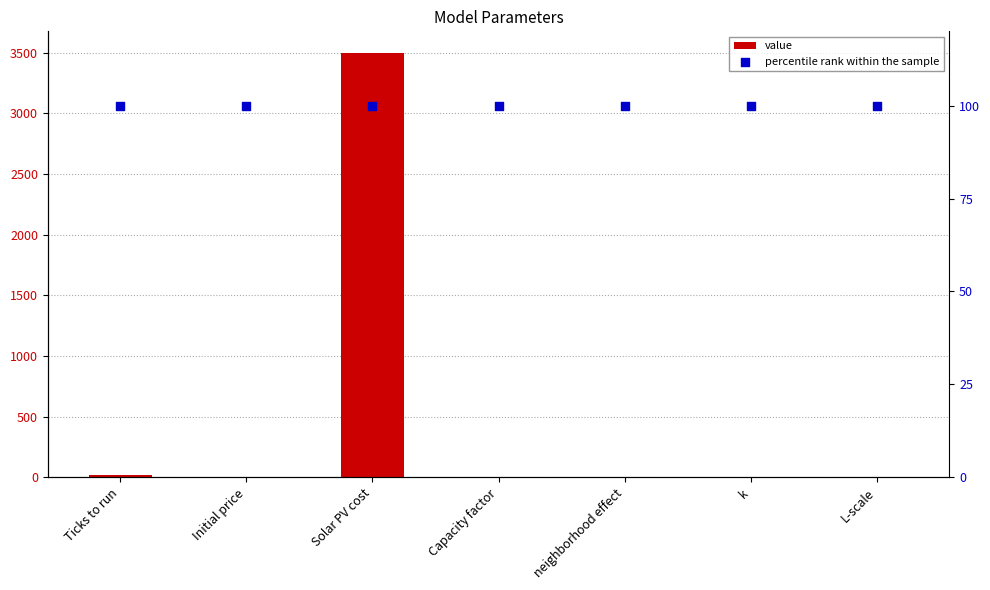

What is the total value across all series at k?

100.3